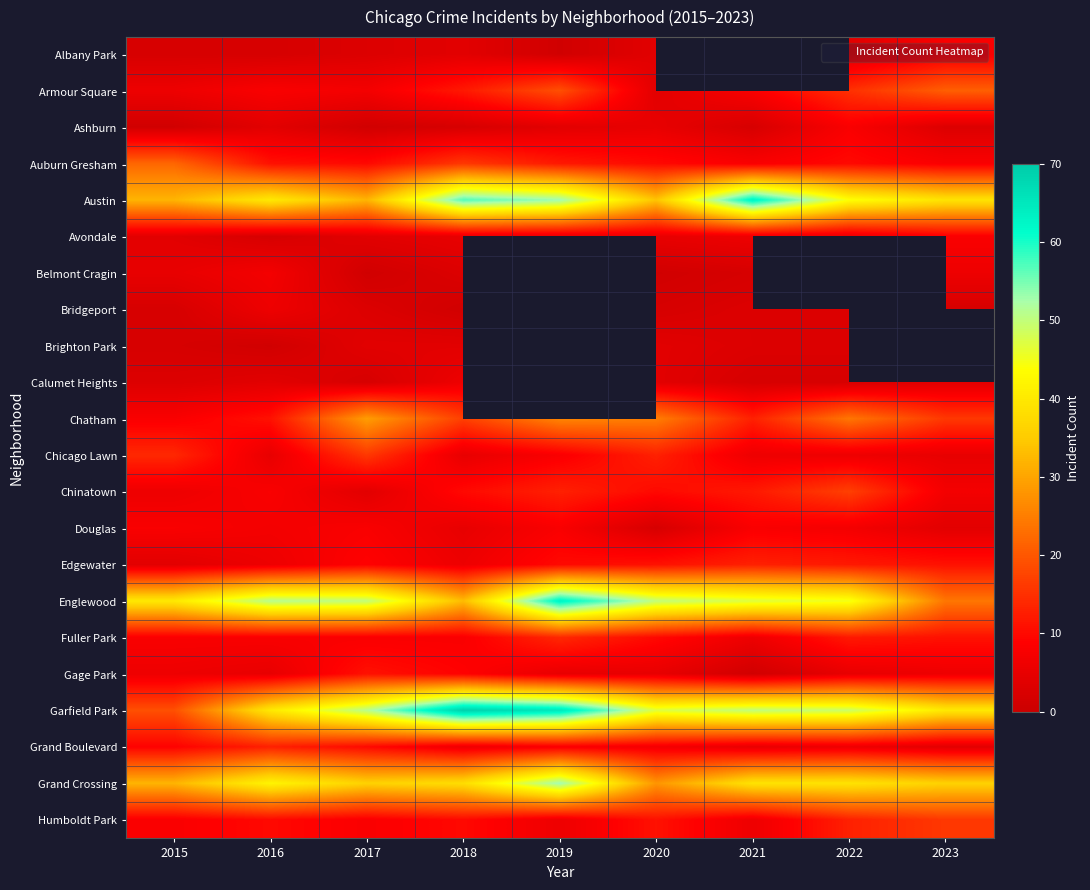

Count the number of categories in the chart.

9